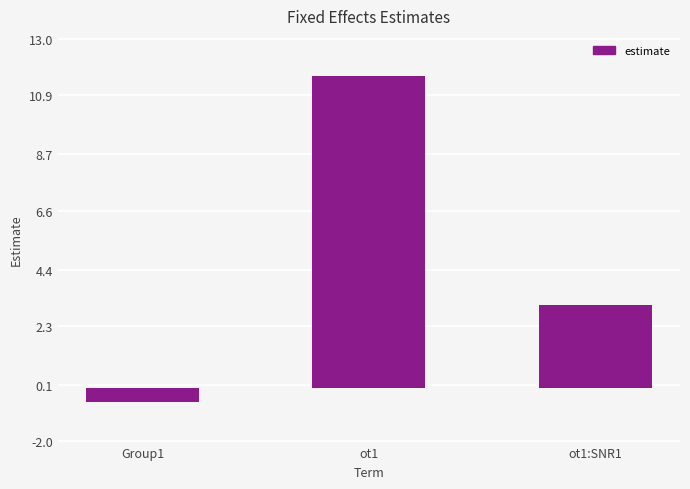

Reading left to right, list all the values displayed in this chart.

-0.5	11.6	3.1